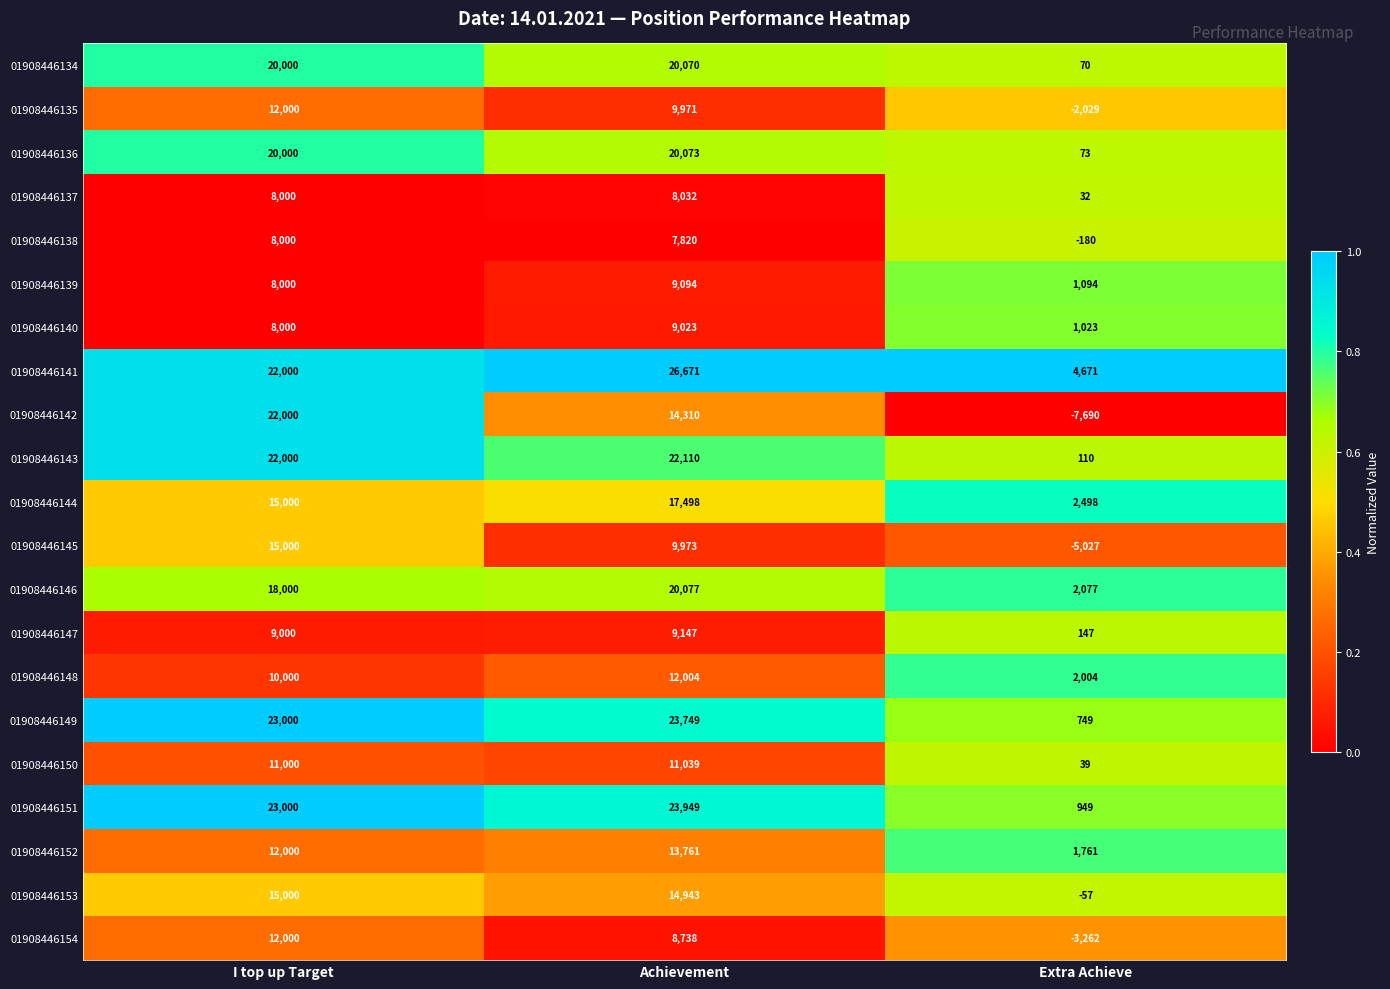

How many 01908446139 values are between 1094 and 9094?

3